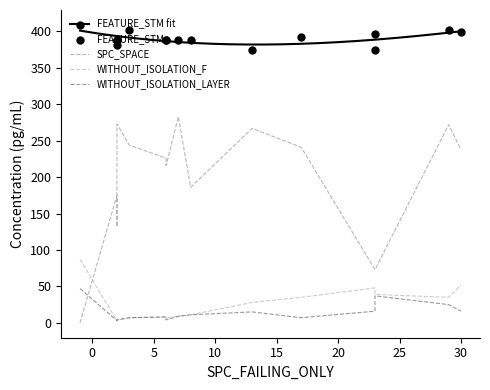

At how many categories does at least one series exceed 76?

15